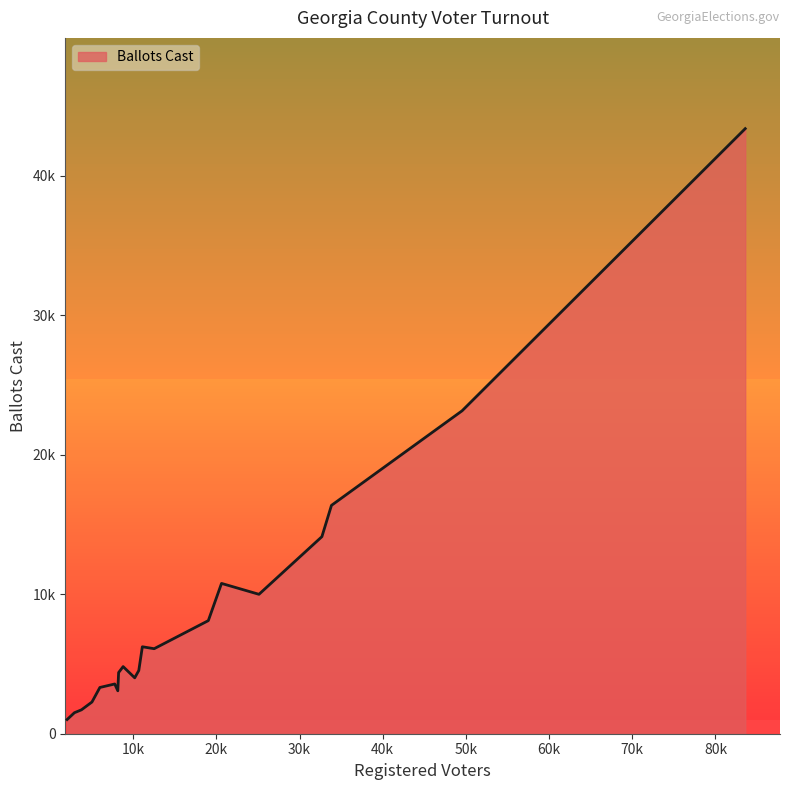

Does the chart display data point markers on the line(s)?

No